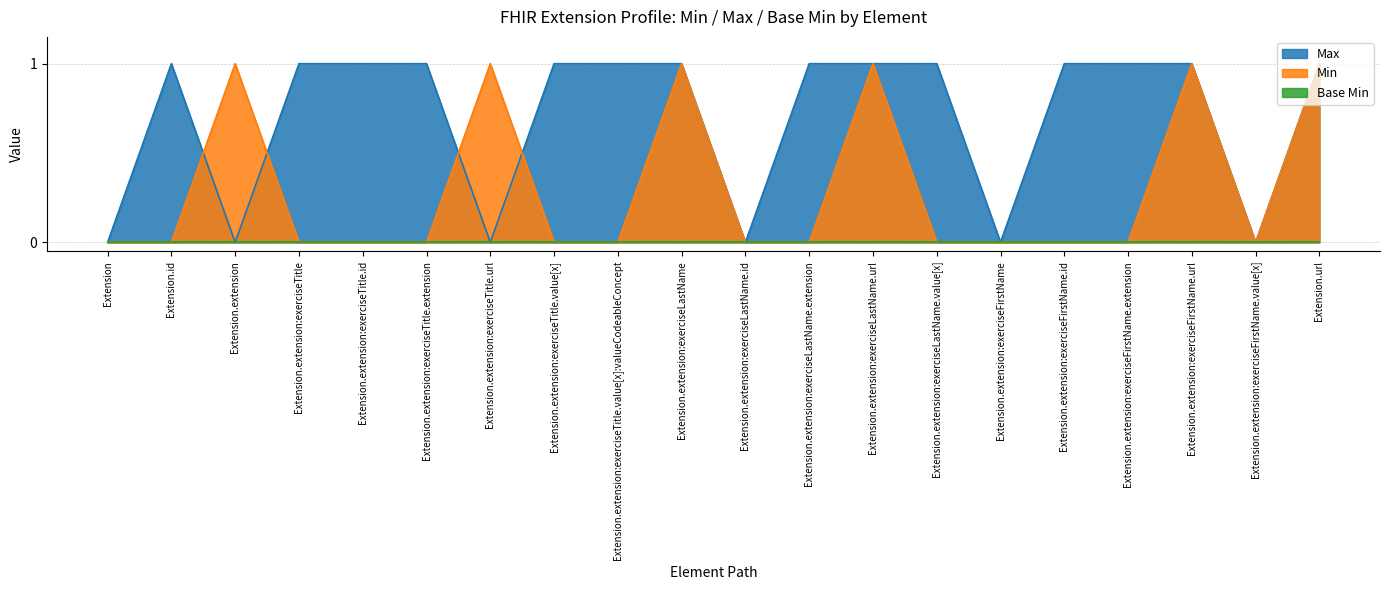

Count the number of categories in the chart.

20